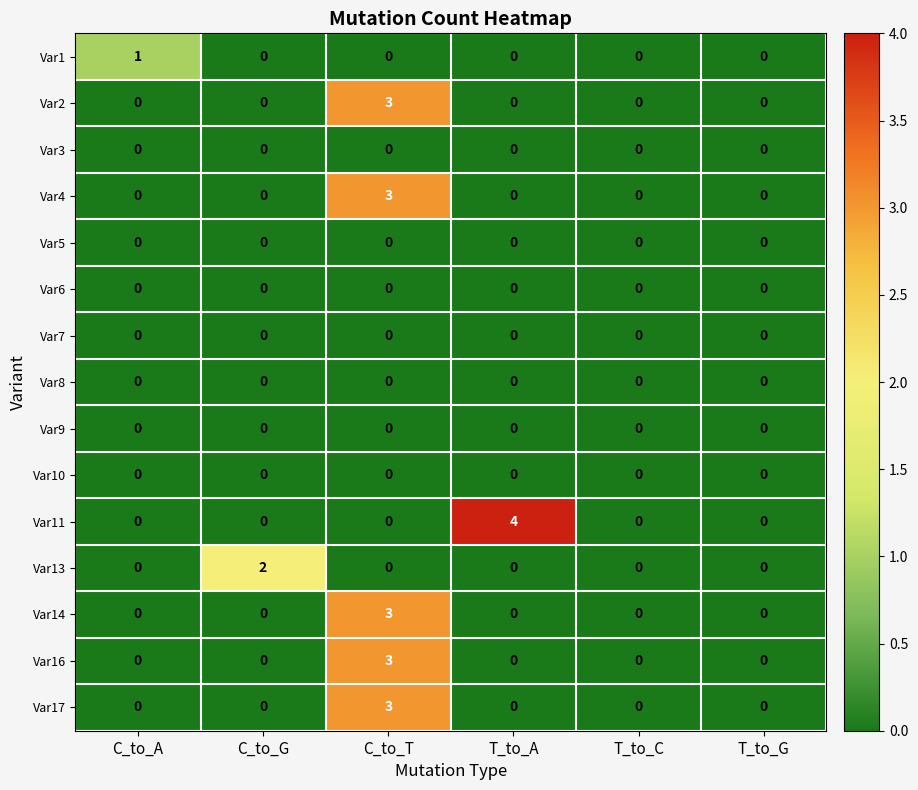

Is it true that Var16 equals -1 at T_to_A?

False